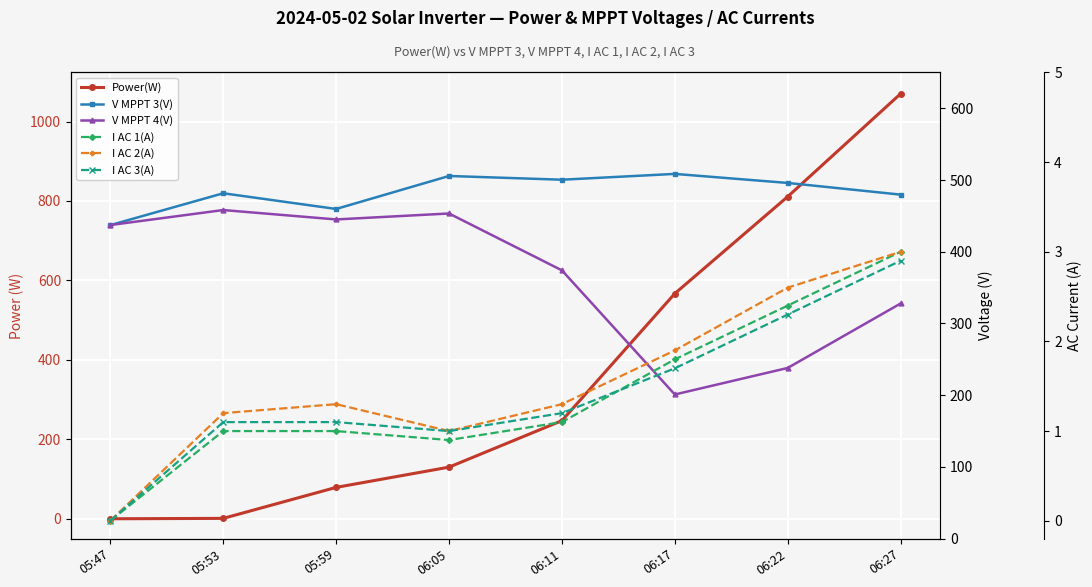

Reading left to right, transcribe all the data shown in this chart.

Power(W): 0.0	1.0	79.0	130.0	247.0	567.0	811.0	1070.0
V MPPT 3(V): 437.2	481.6	459.7	505.7	500.5	508.6	496.0	479.7
V MPPT 4(V): 437.3	458.2	445.1	453.4	374.1	201.0	238.0	327.9
I AC 1(A): 0.0	1.0	1.0	0.9	1.1	1.8	2.4	3.0
I AC 2(A): 0.0	1.2	1.3	1.0	1.3	1.9	2.6	3.0
I AC 3(A): 0.0	1.1	1.1	1.0	1.2	1.7	2.3	2.9